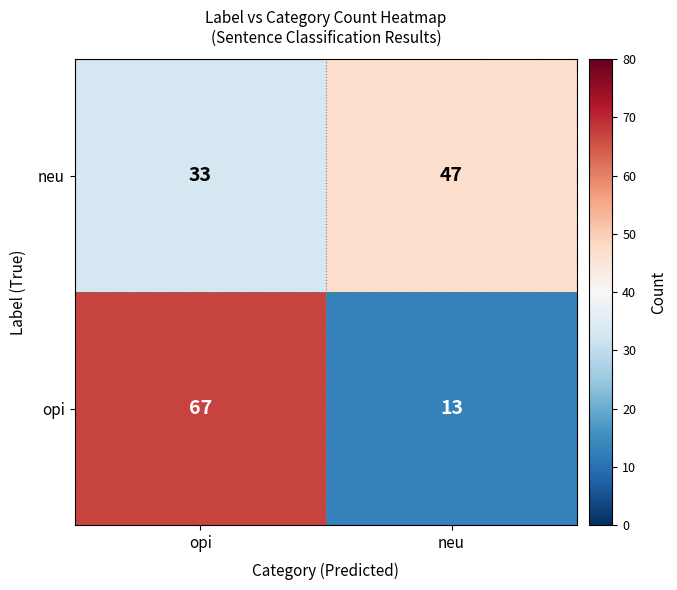

Reading left to right, what are all the values shown in this chart?

neu: opi=33	neu=47
opi: opi=67	neu=13